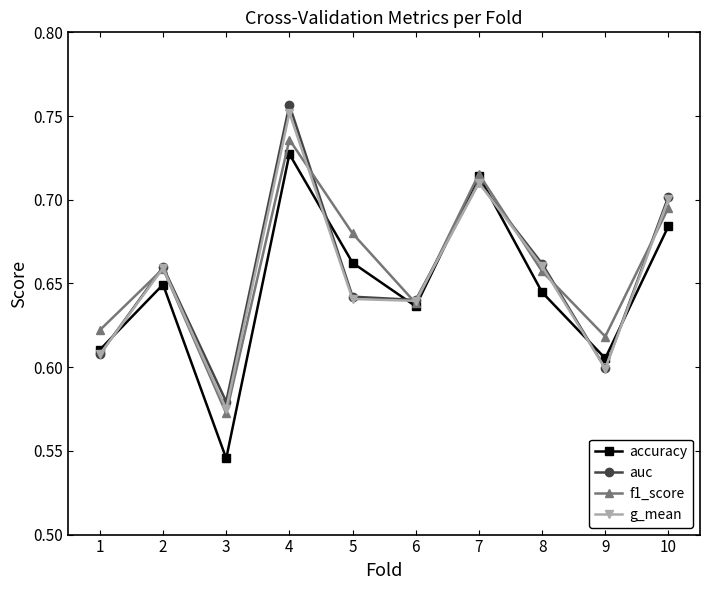

The value of auc at 10 is 0.7. True or false?

True